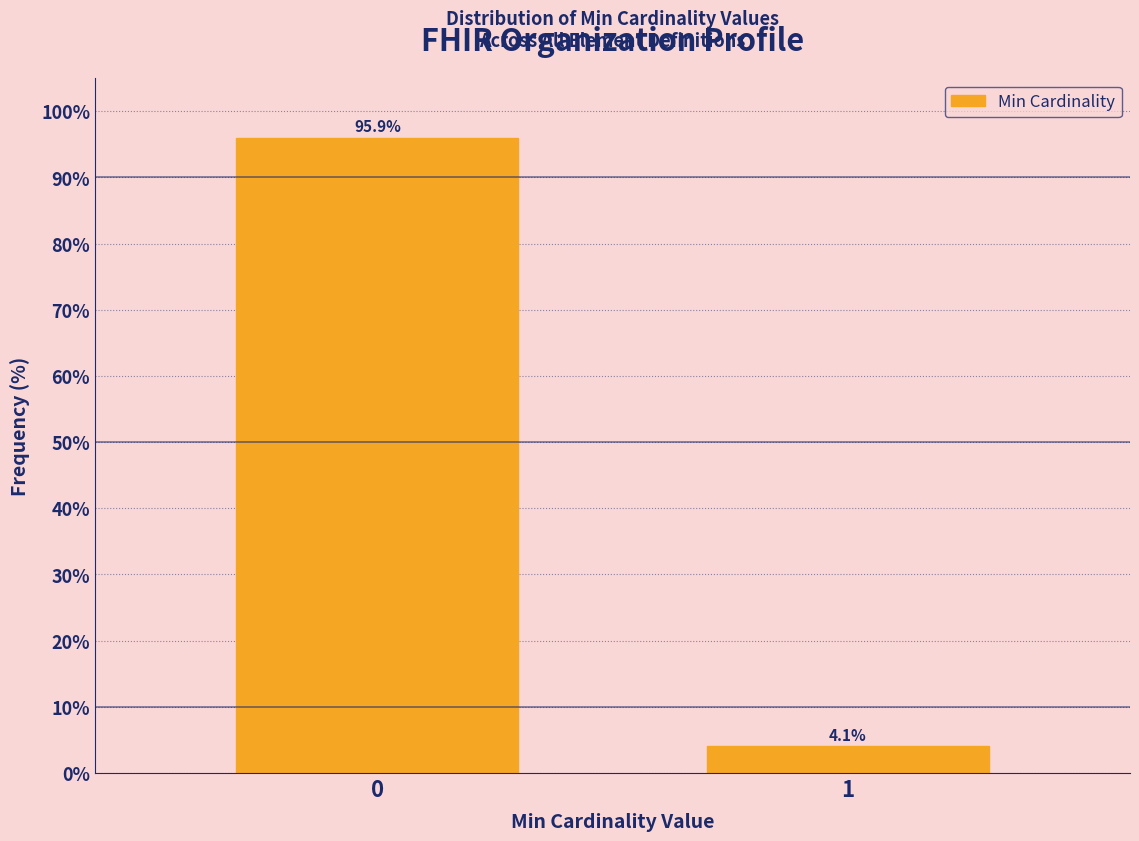

Reading left to right, list all the values displayed in this chart.

95.9	4.1